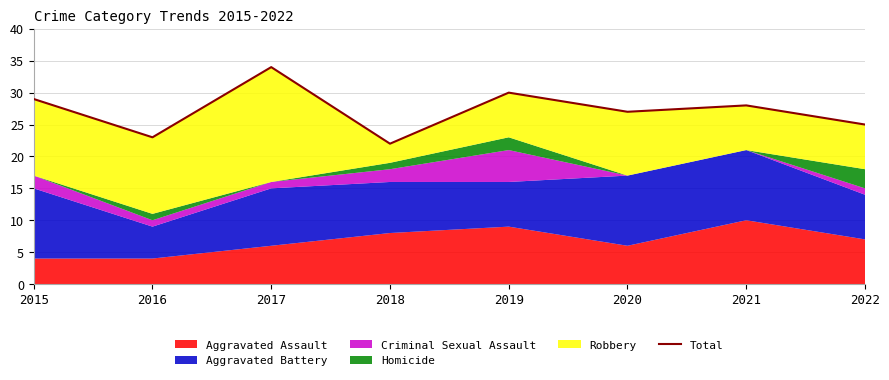

How many interior local peaks (higher than both neighbors) does the data have?

3